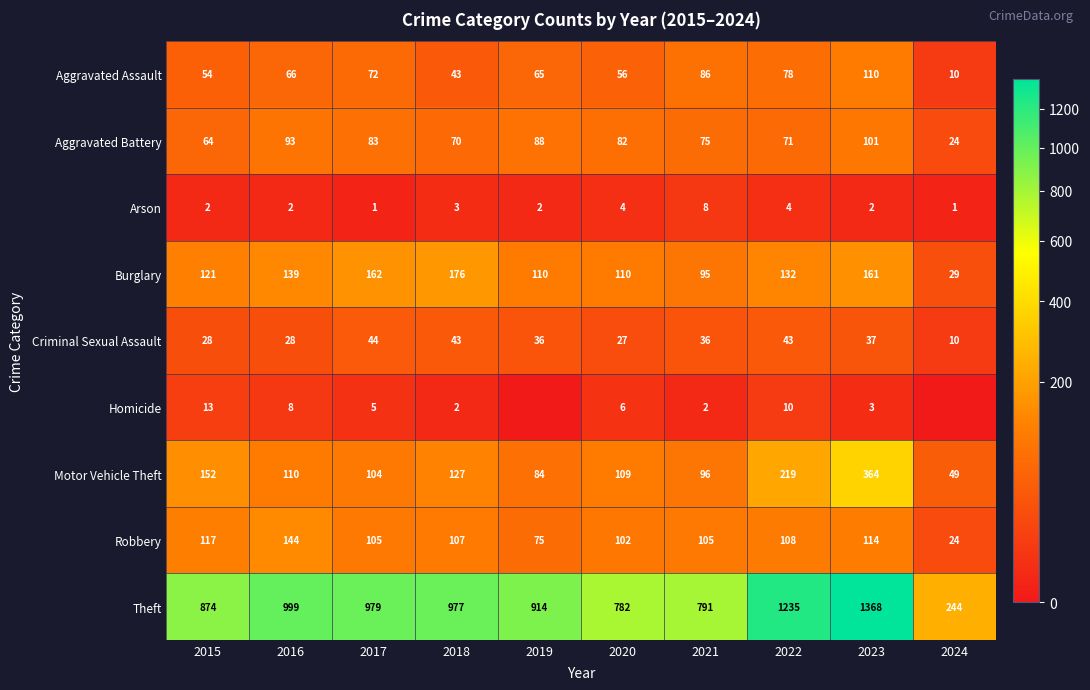

How many values in the Theft series are below 977?

5